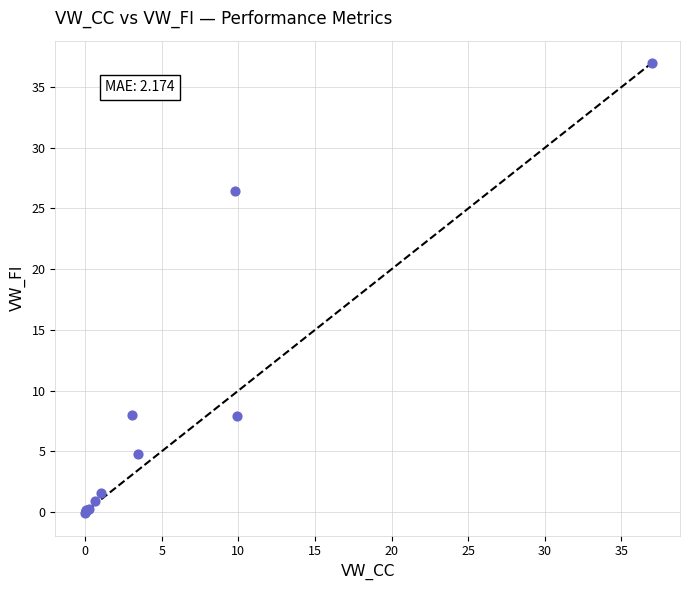

What Y value in the scatter plot is closest to 18?

26.4